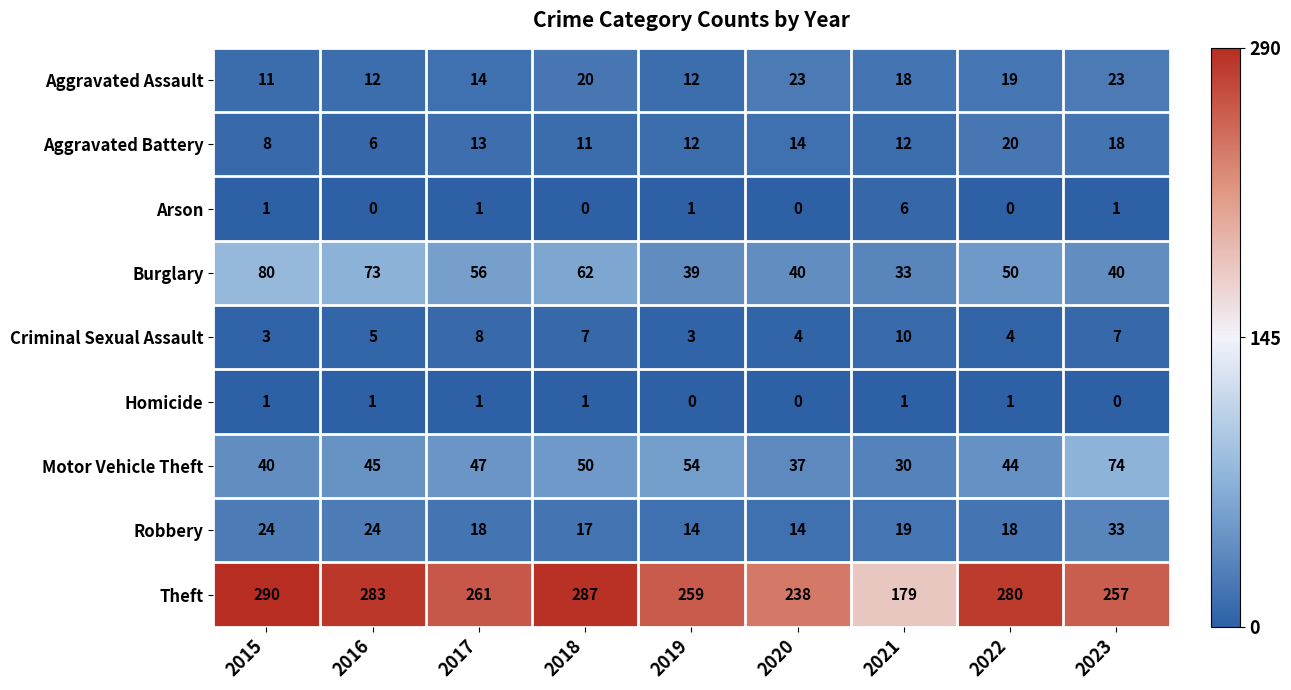

The Motor Vehicle Theft series shows 15 at 2017. True or false?

False